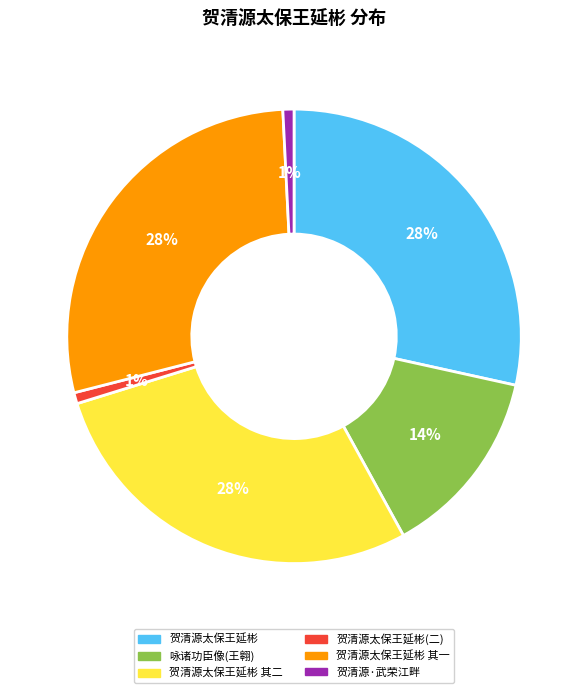

Is there a majority slice in this chart?

No